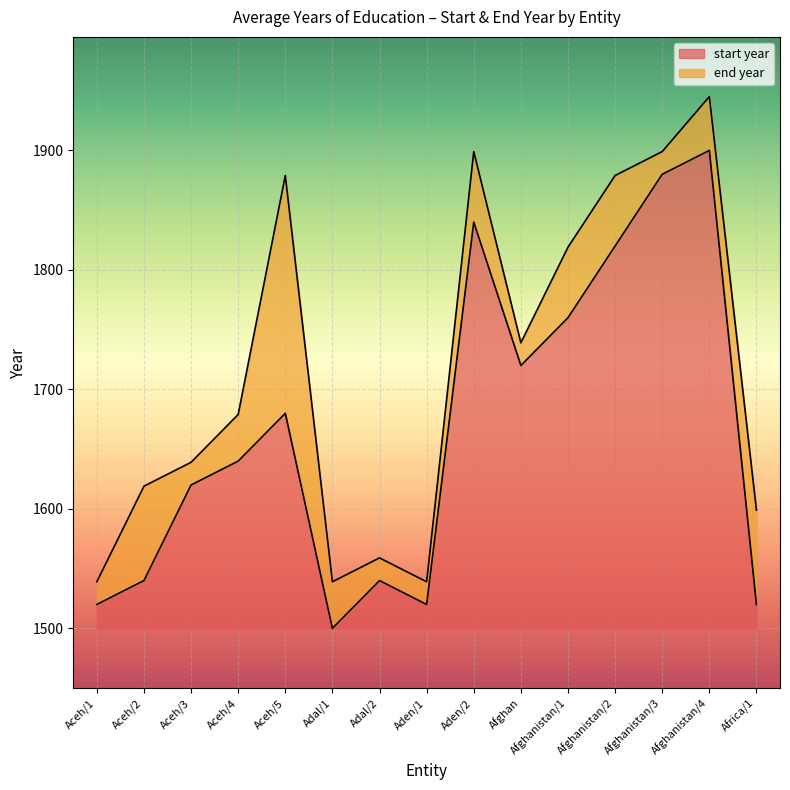

The value of start year at Africa/1 is 1520. True or false?

True